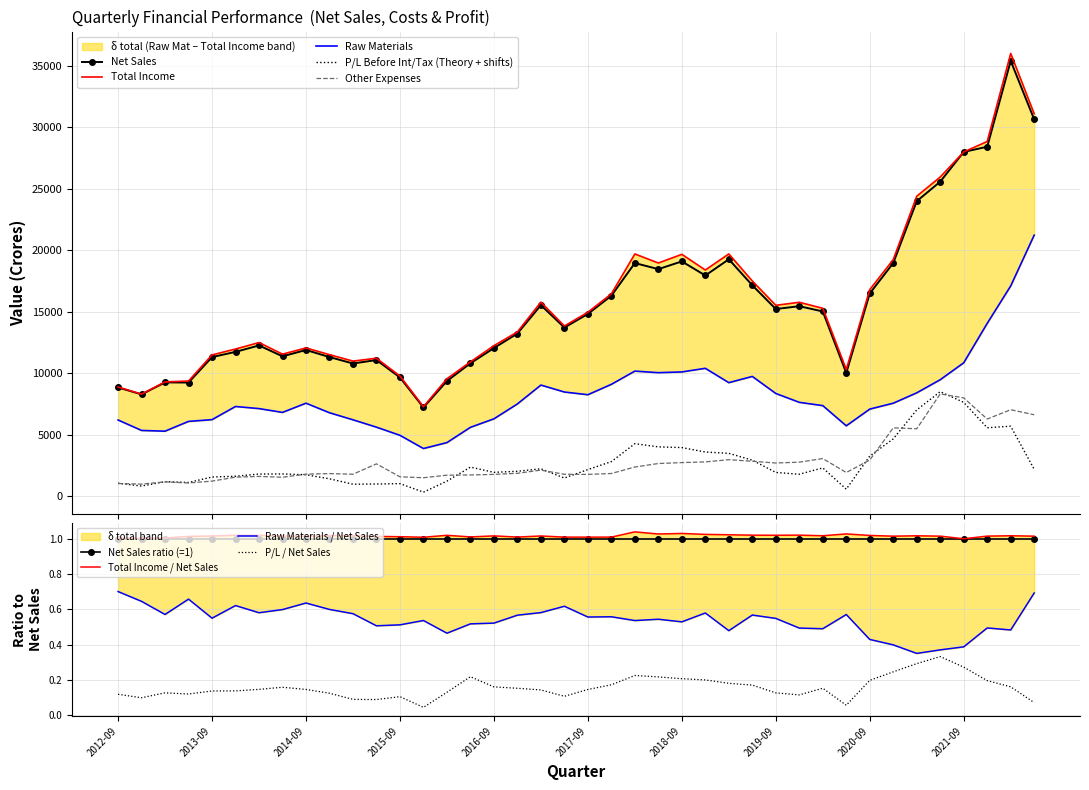

How many values in the Total Income series are below 14956?

20